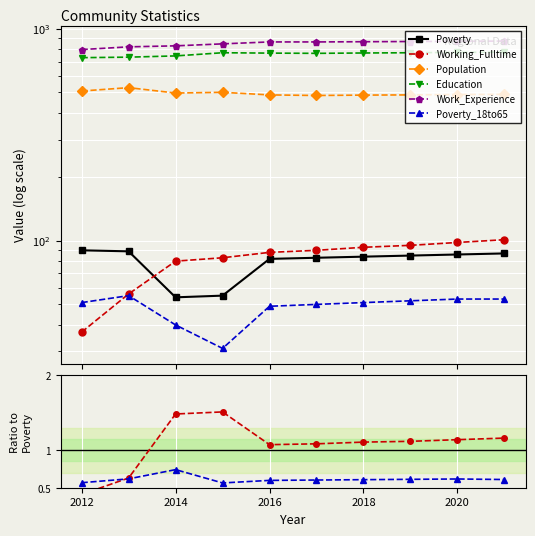

What is the value of the Education point at the 10th from the left?

775